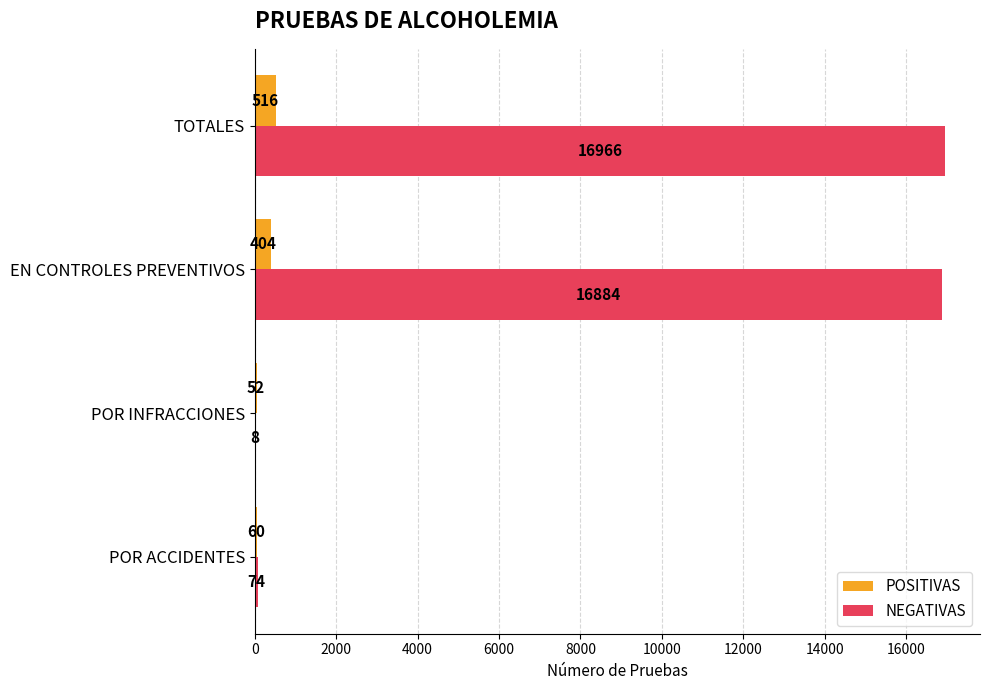

The value of NEGATIVAS at EN CONTROLES PREVENTIVOS is 16884. True or false?

True